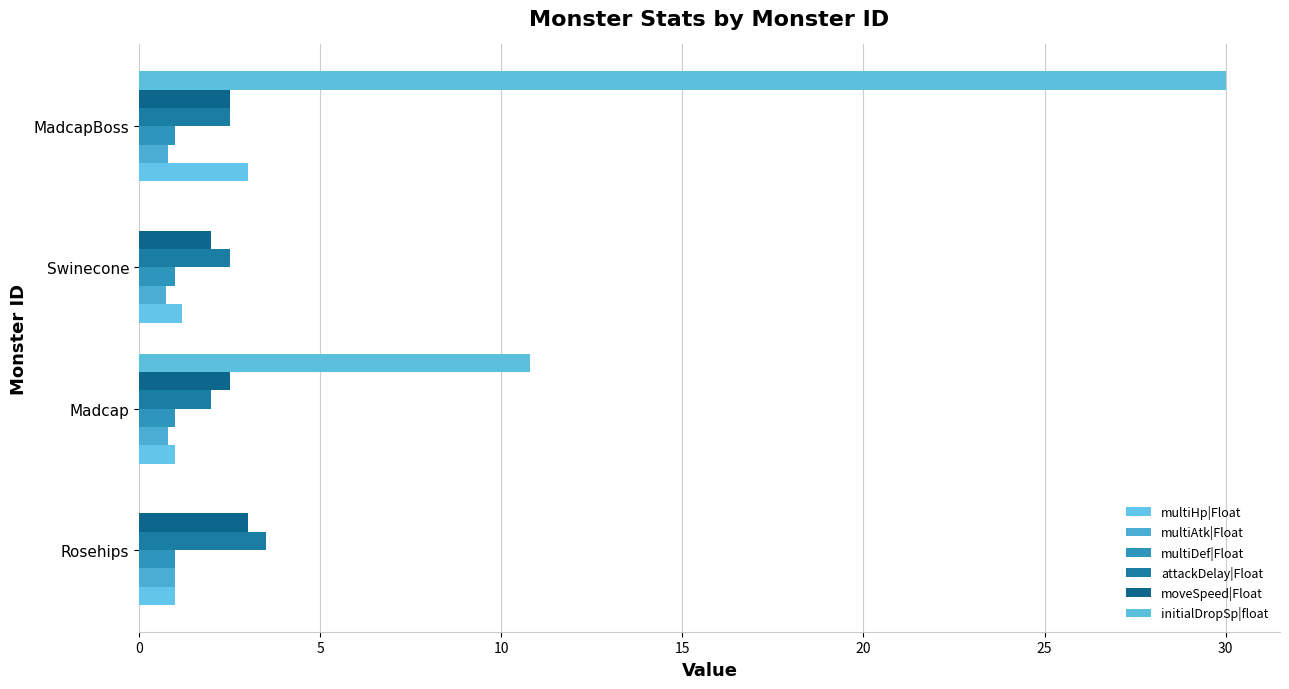

How many categories are shown in the chart?

4